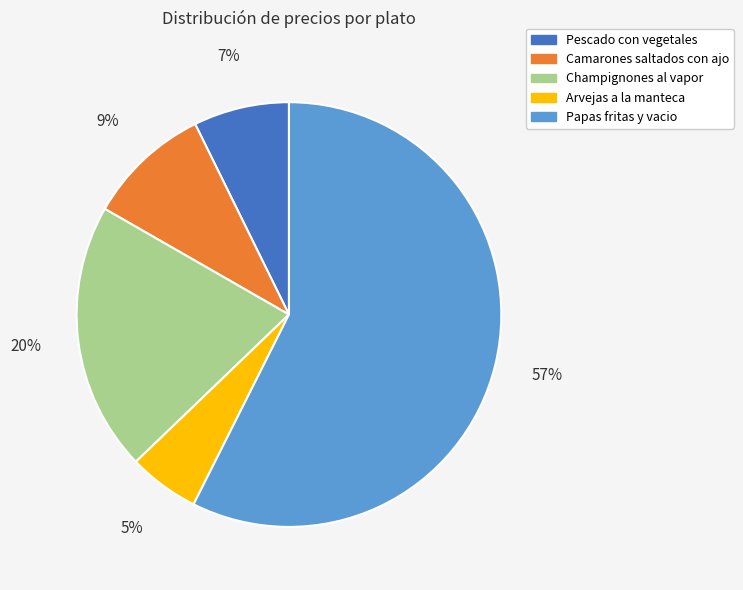

Which slice is the smallest?

Arvejas a la manteca